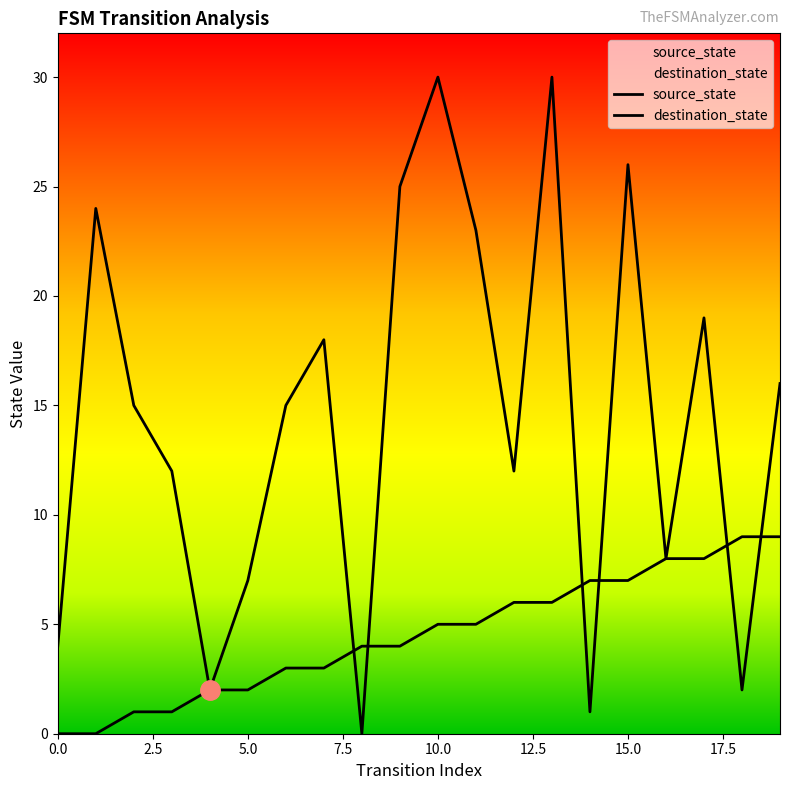

True or false: source_state and destination_state cross at least once.

True